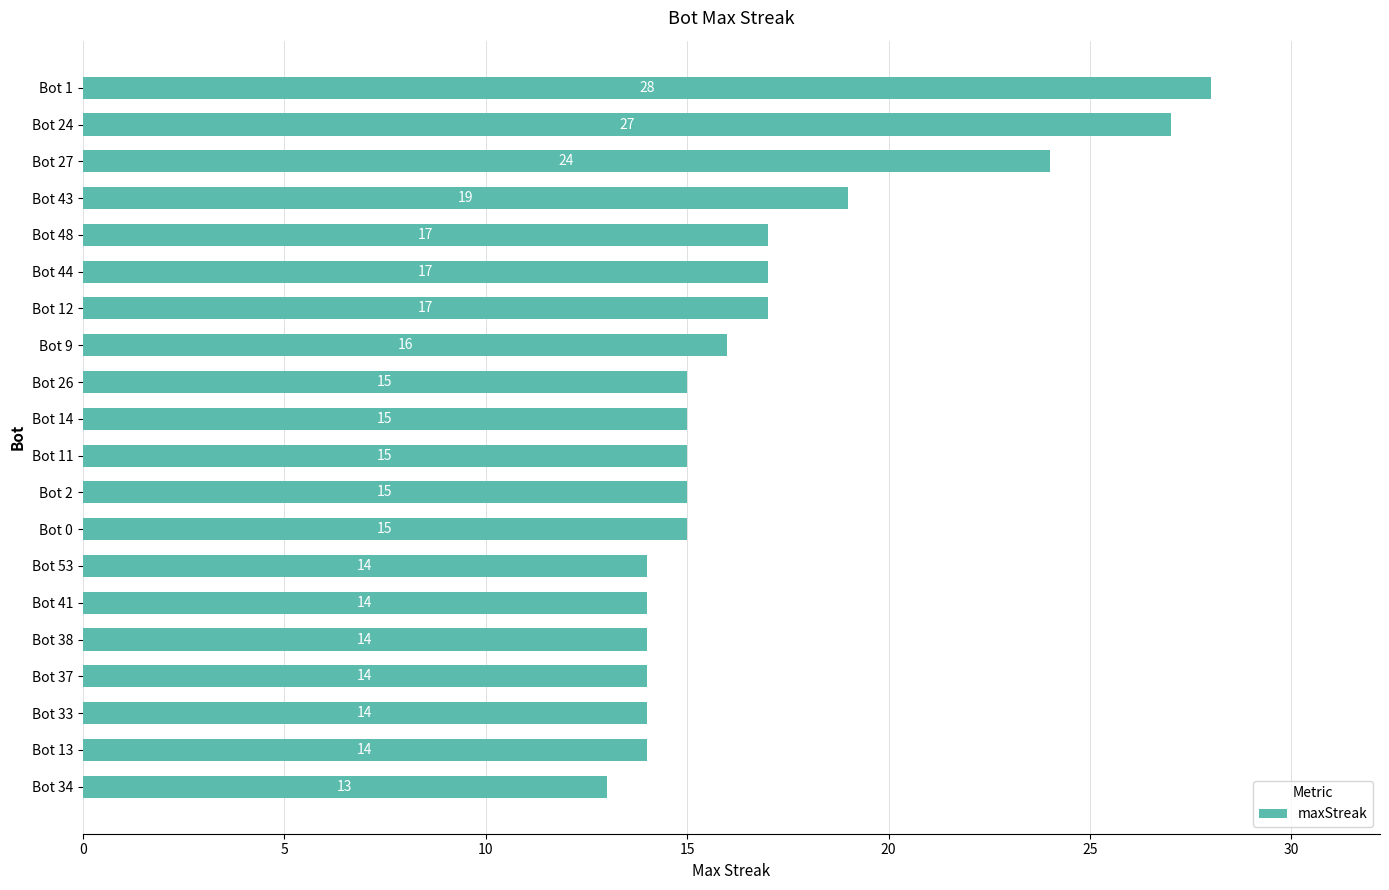

Read the value at Bot 1, to the nearest 10.

30